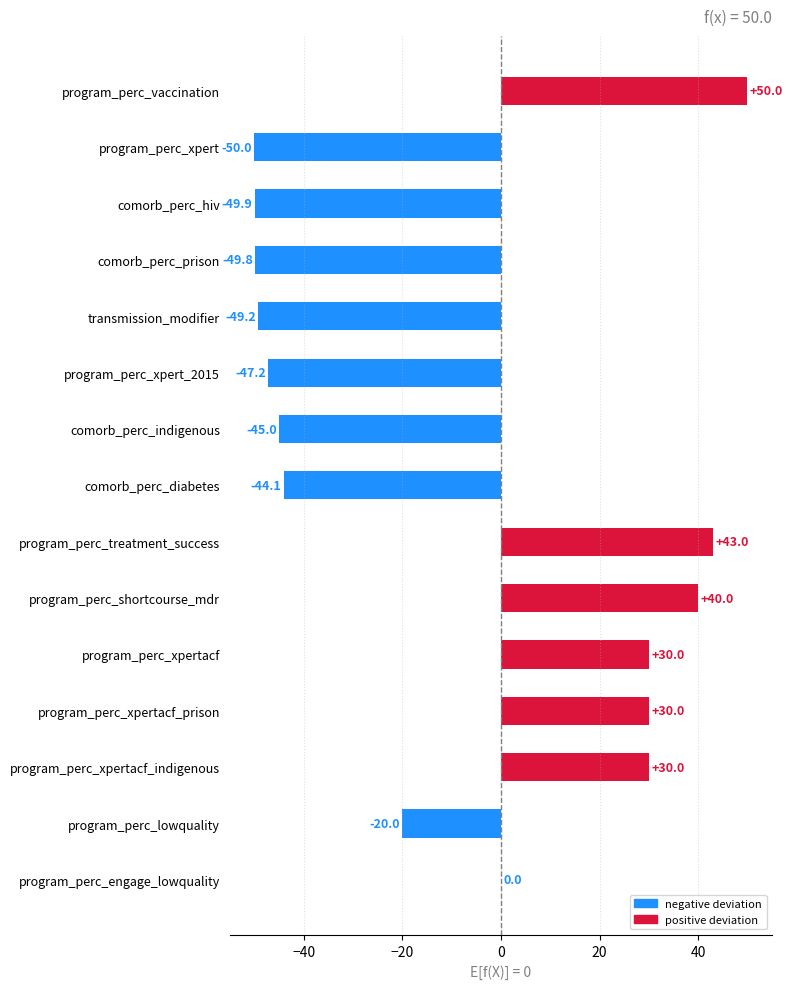

At which category does the chart reach its peak across all series?

program_perc_vaccination